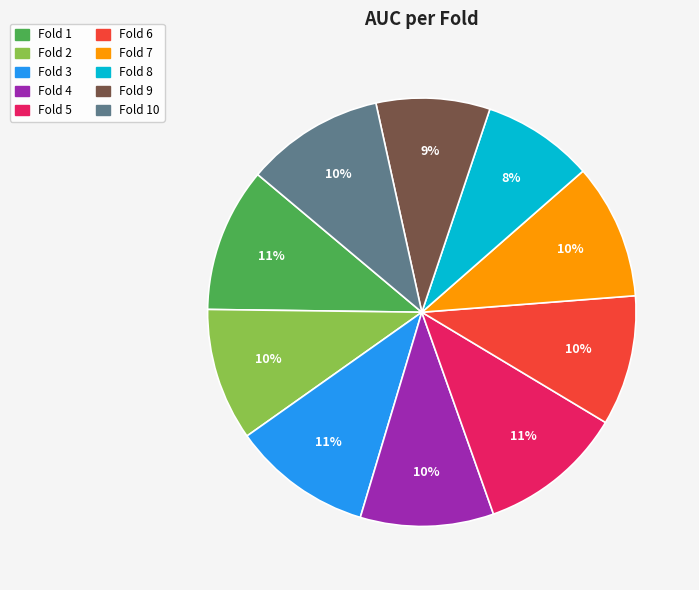

The Fold 9 slice represents 9% of the pie. True or false?

True